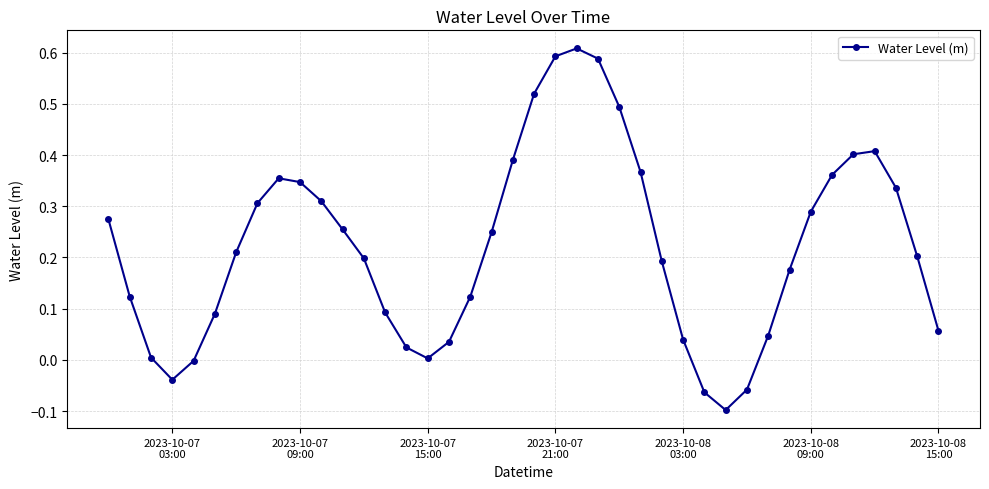

True or false: the data has more than 2 interior local peaks.

True